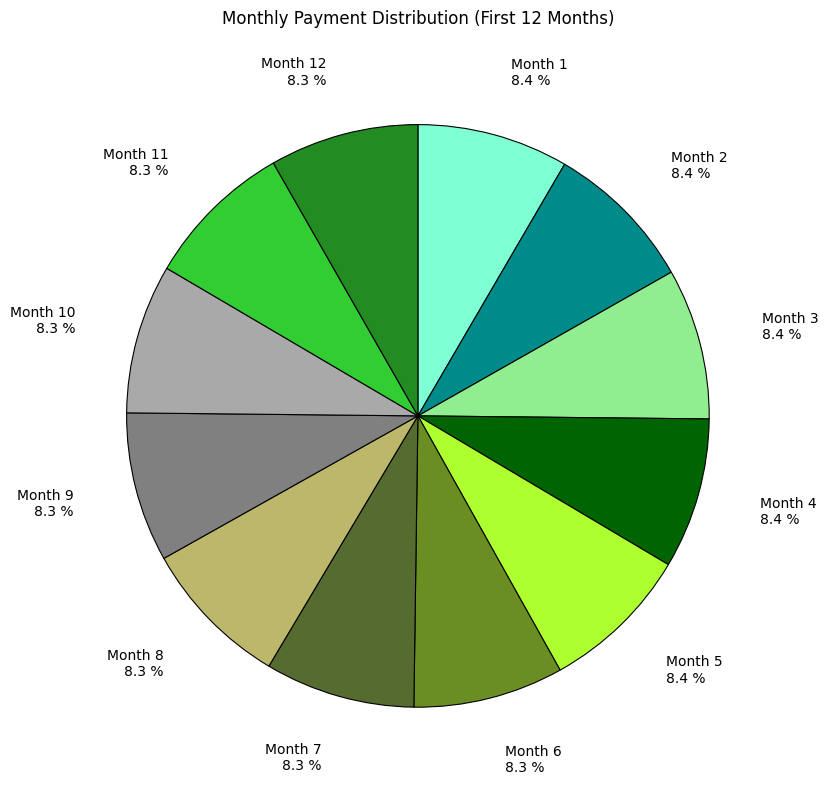

Combined, do Month 5 8.4 % and Month 11 8.3 % account for over 50%?

No